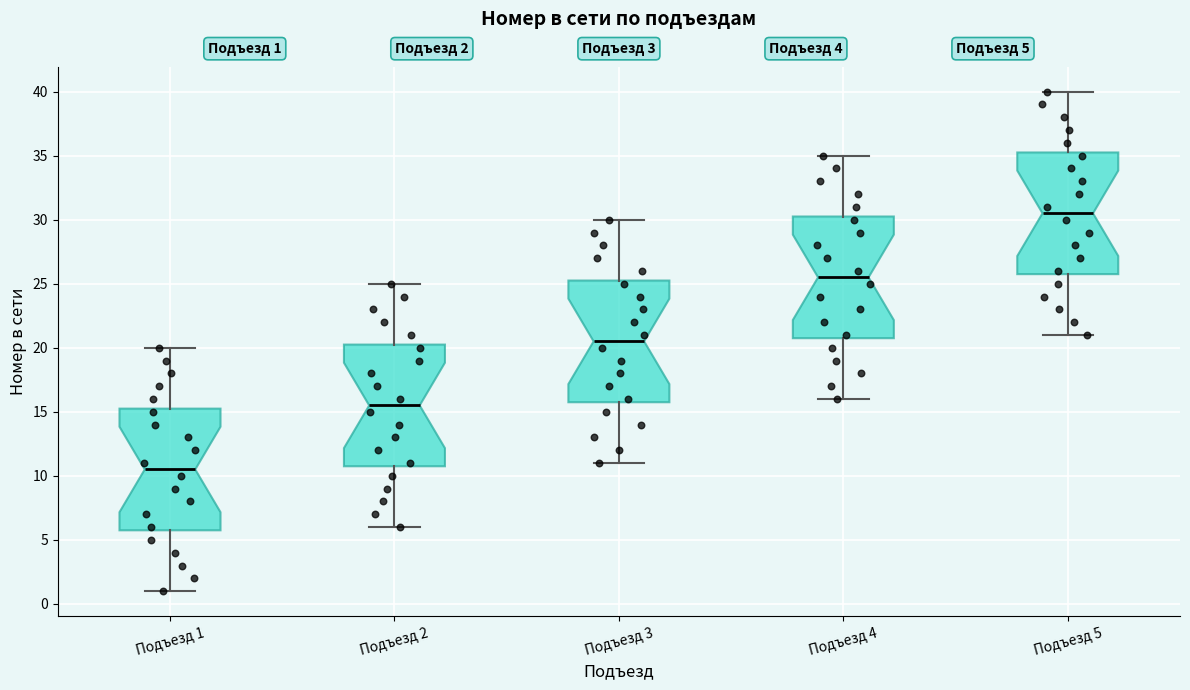

Which box has the lowest median line?

Подъезд 1